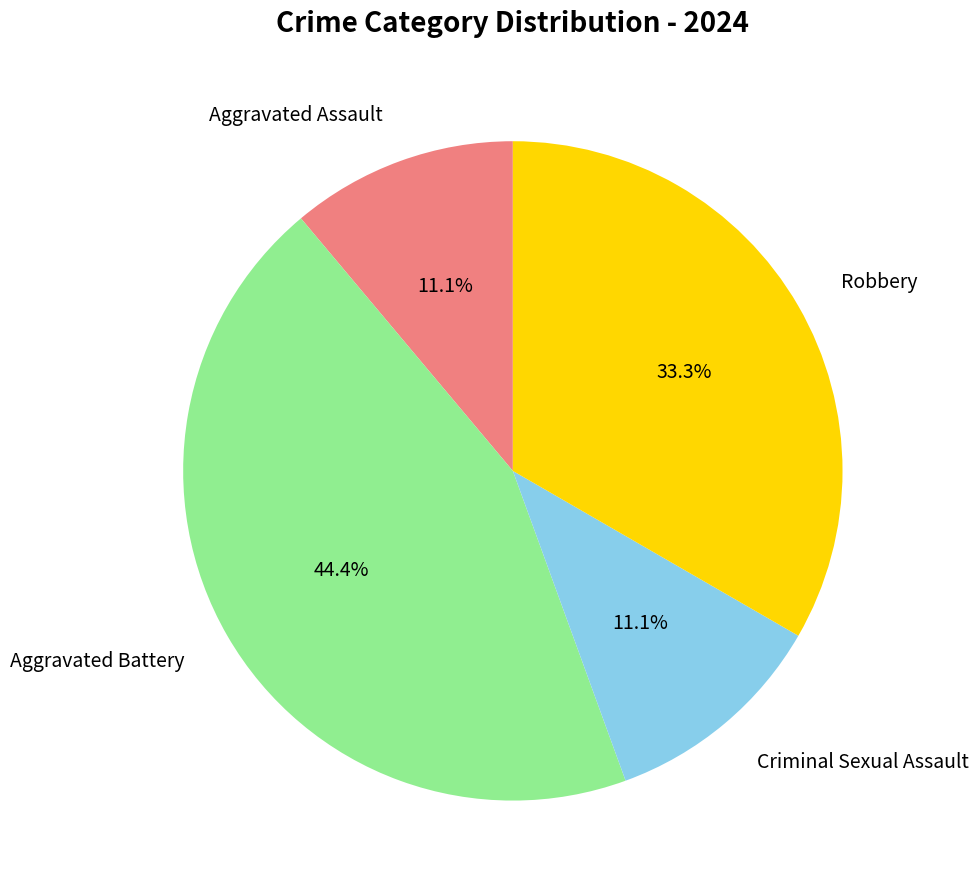

Is there a majority slice in this chart?

No